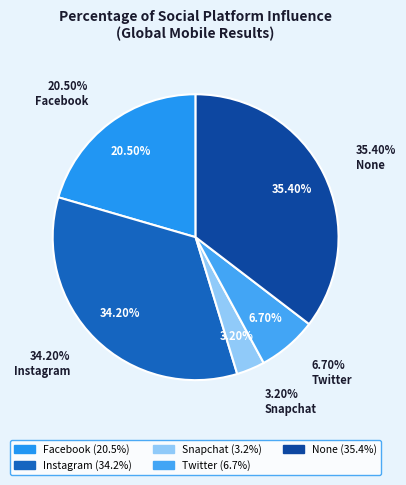

To the nearest percent, what portion does None represent?

35%